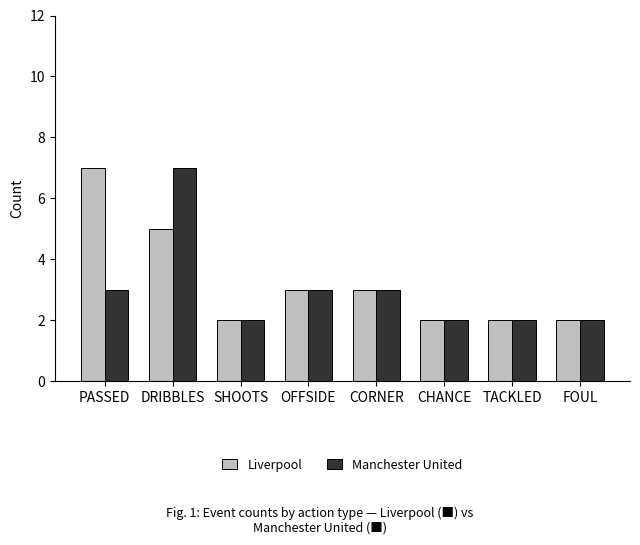

Which category has the highest value in the Liverpool series?

PASSED